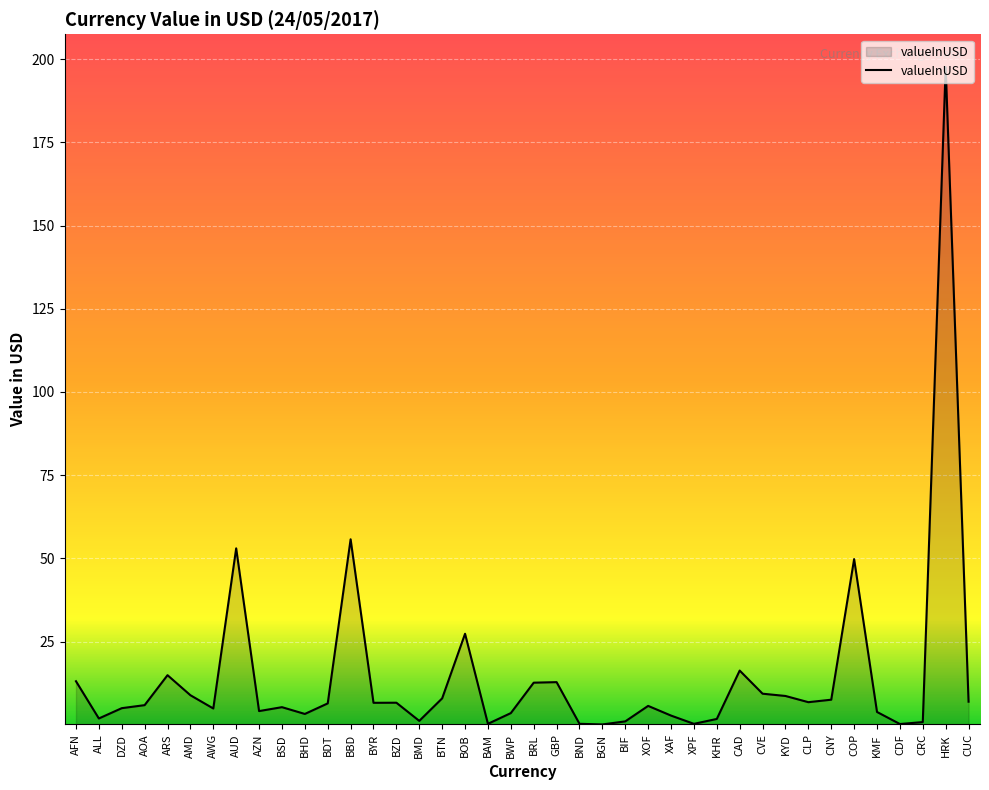

What is the average value?

14.5